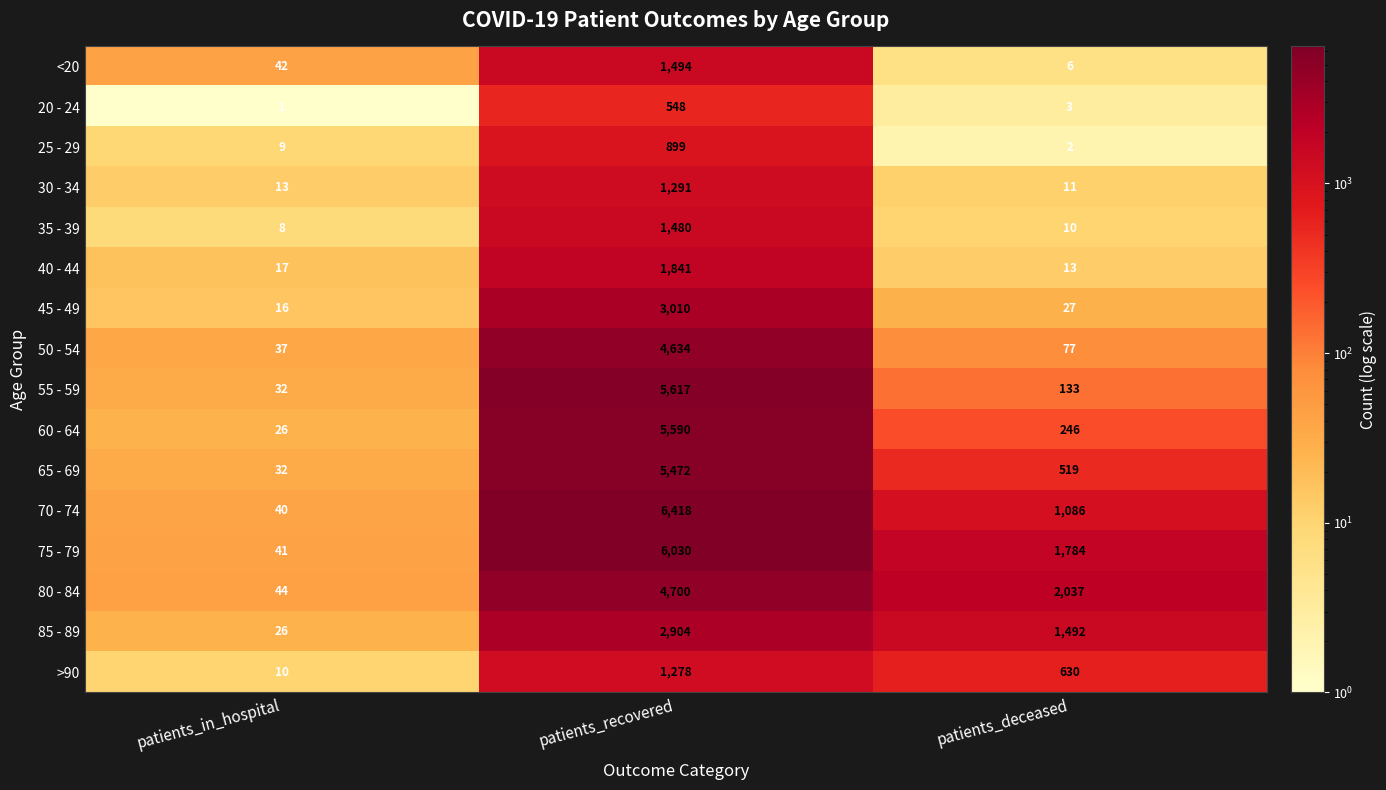

The 45 - 49 series shows 12 at patients_deceased. True or false?

False